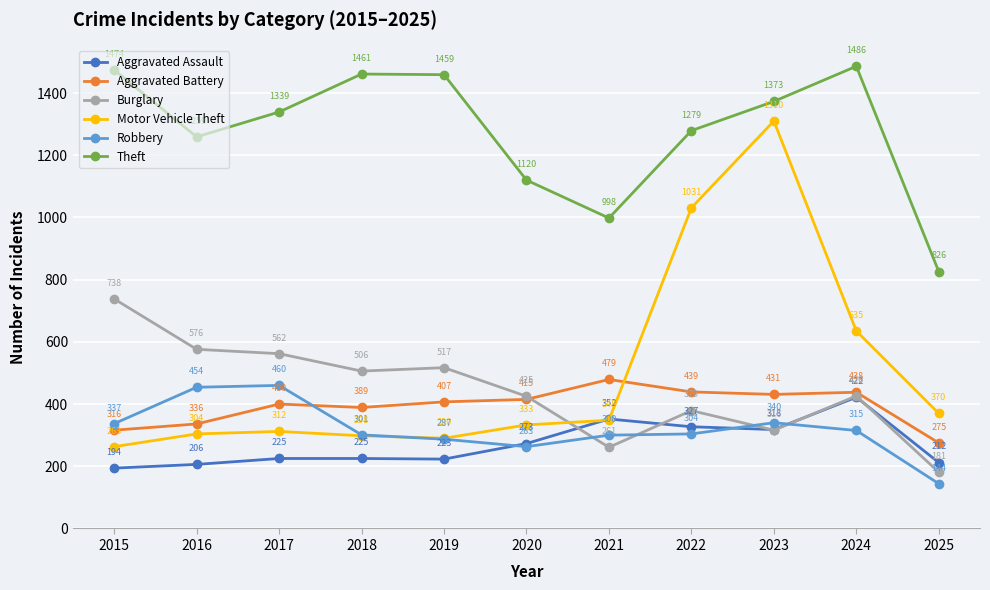

At which label is Theft closest to 1156?

2020